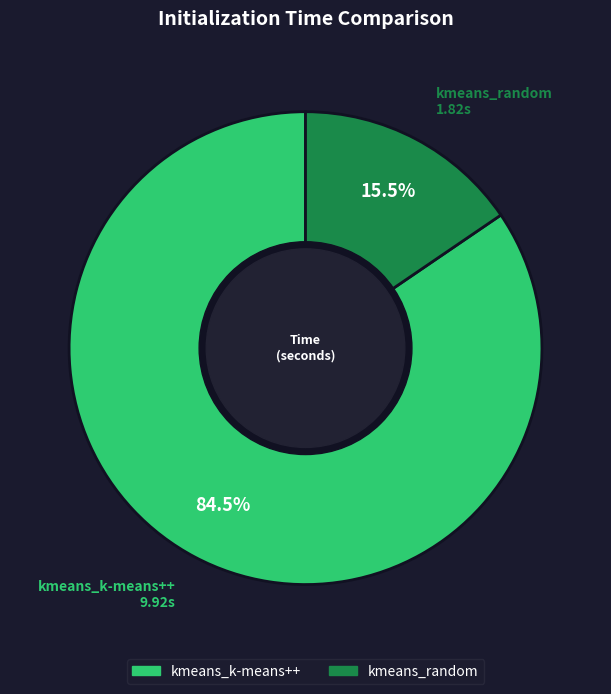

Which slice is the smallest?

kmeans_random